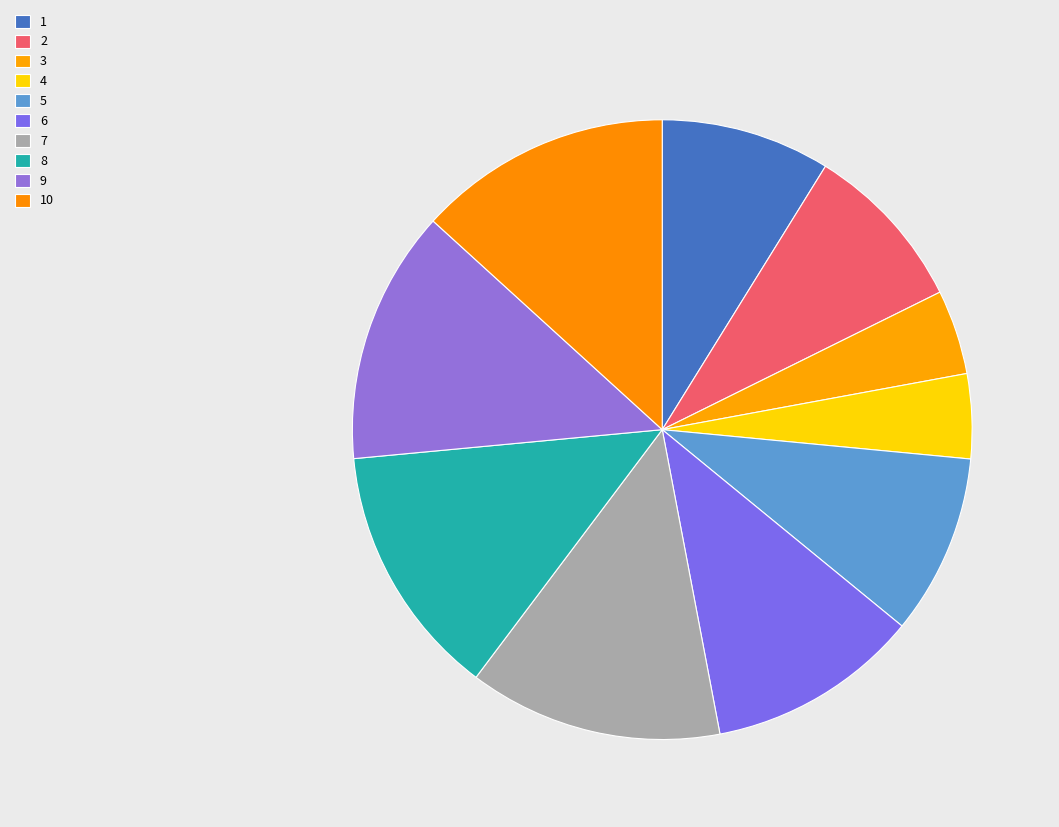

True or false: 4 accounts for 4% of the total.

True